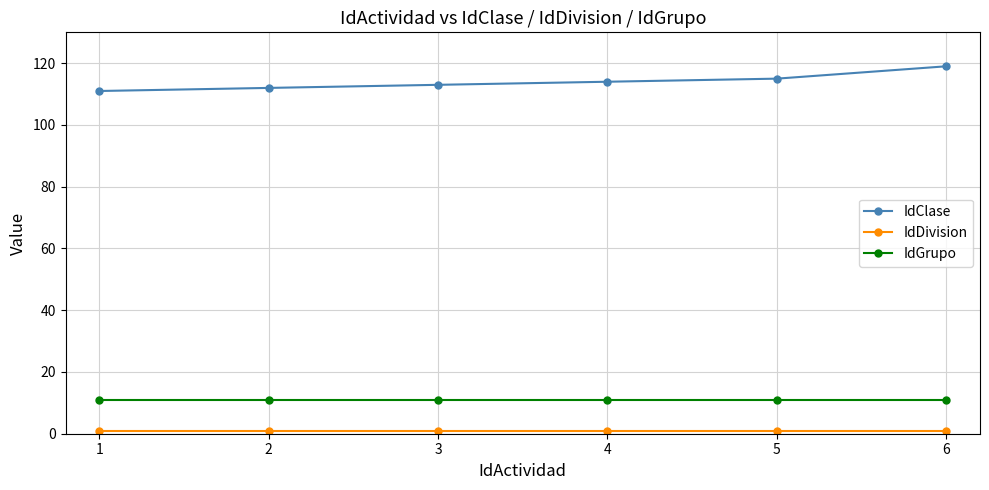

What is the sum of all IdClase values?

684